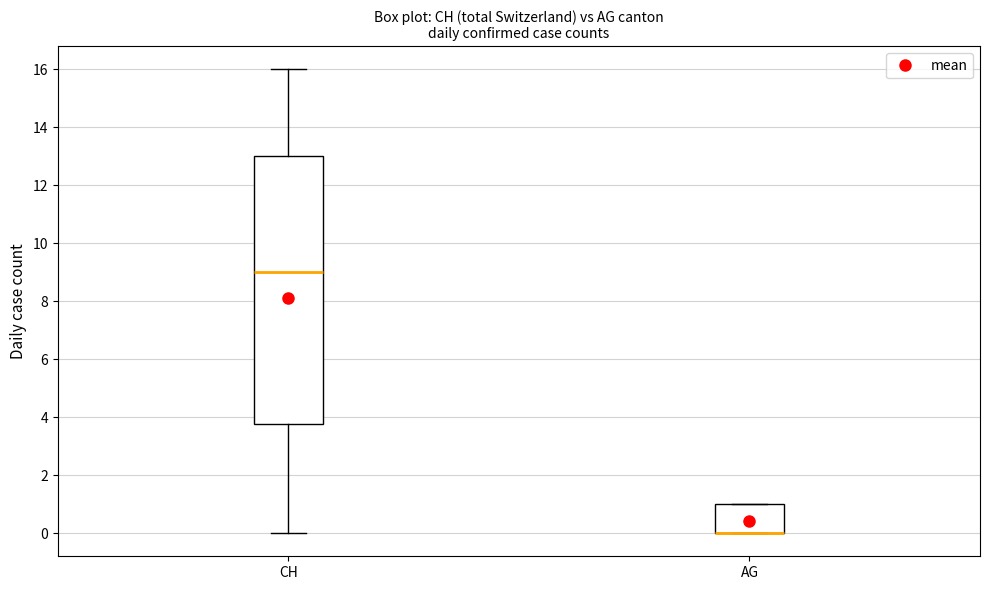

Which box is the tallest, from its lower edge to its upper edge?

CH